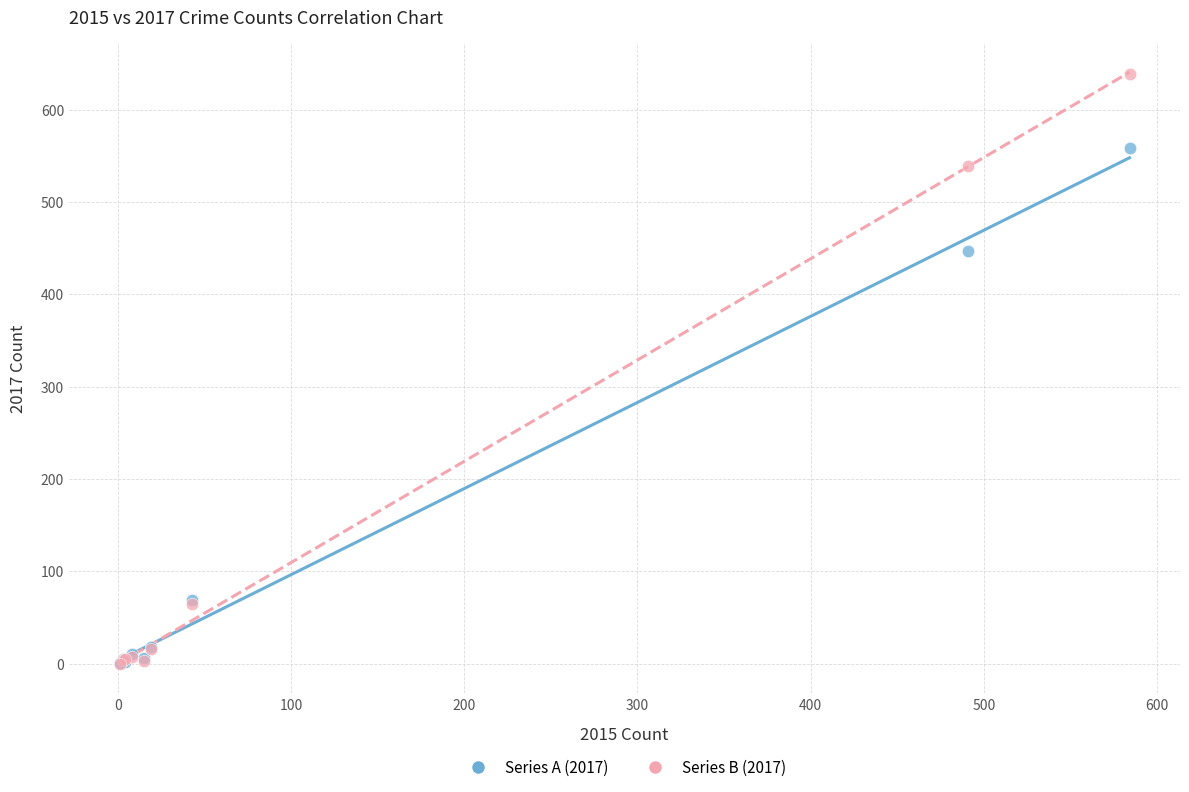

Across all series, what Y value is closest to 319?

447